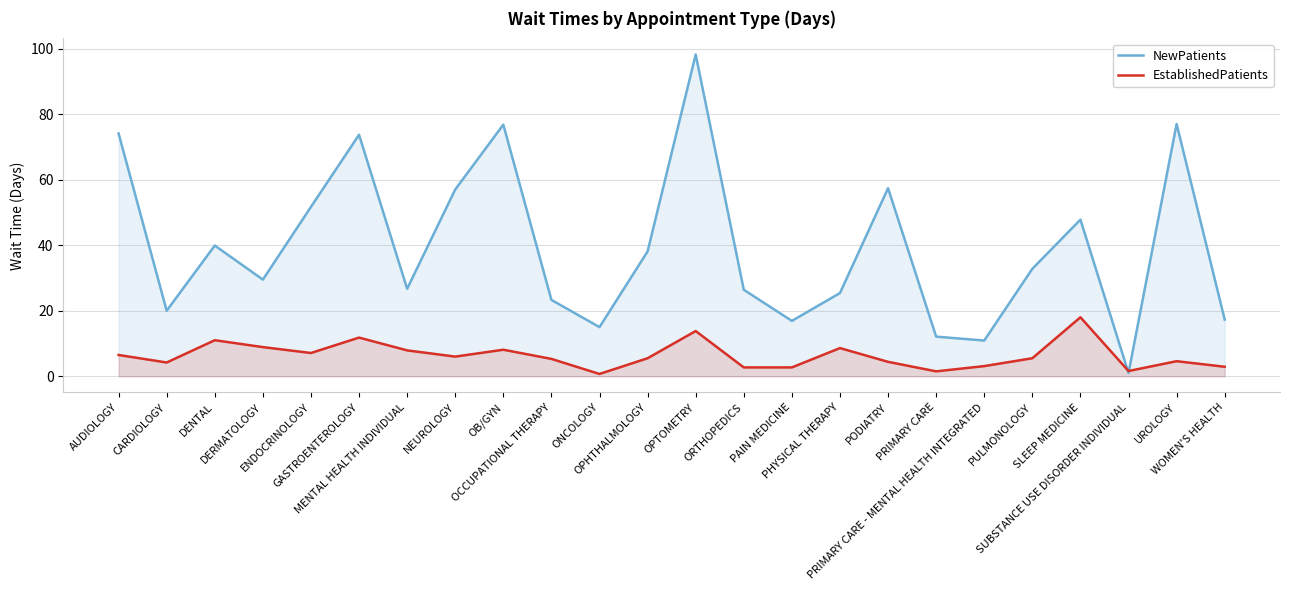

How many interior local peaks does the NewPatients series have?

7